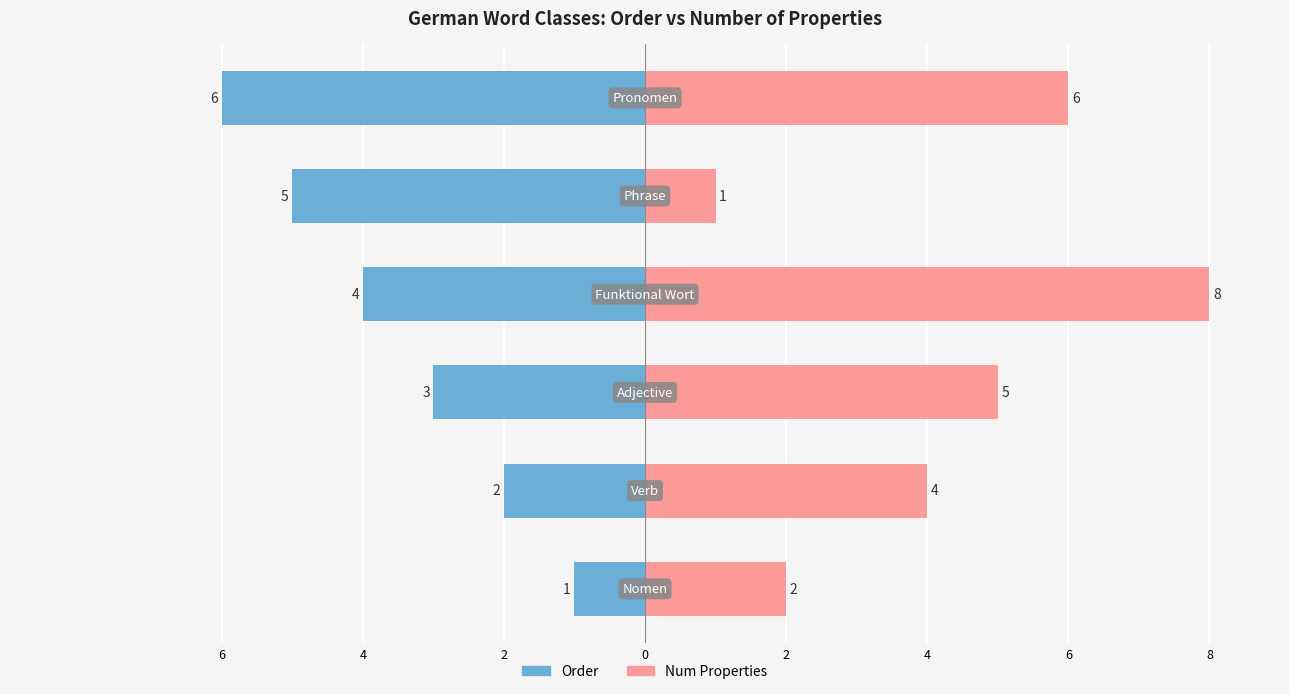

Reading left to right, extract all data points from this chart.

Order: 6=-1	4=-2	2=-3	0=-4	2=-5	4=-6
Num Properties: 6=2	4=4	2=5	0=8	2=1	4=6